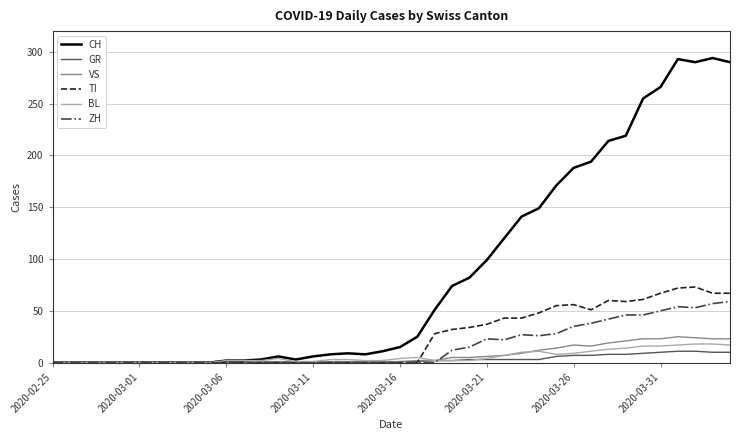

Which series has the widest spread of values?

CH